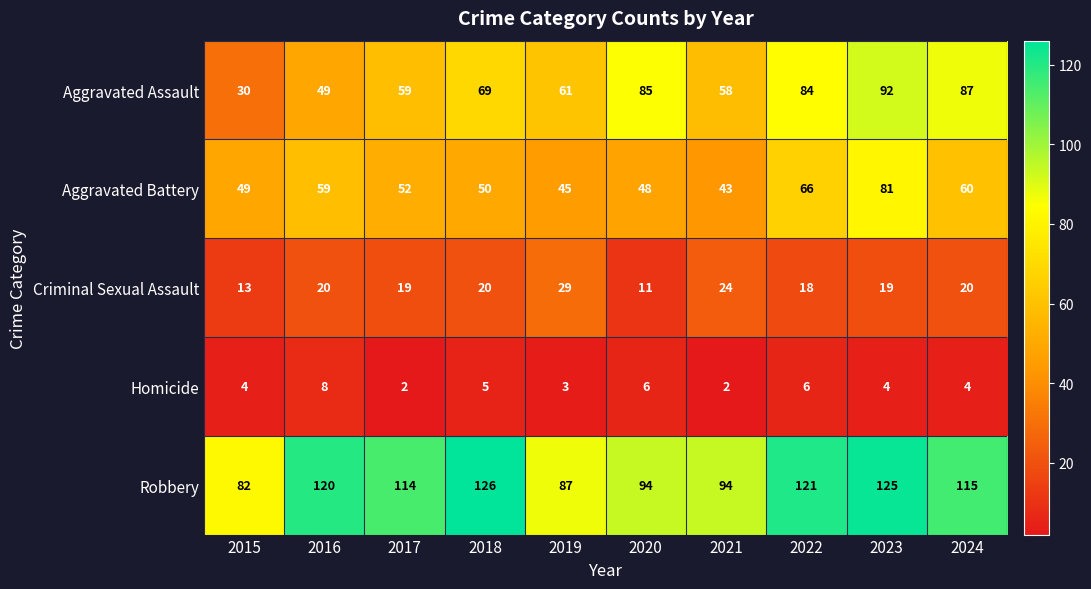

Read the Aggravated Battery value at 2021.

43